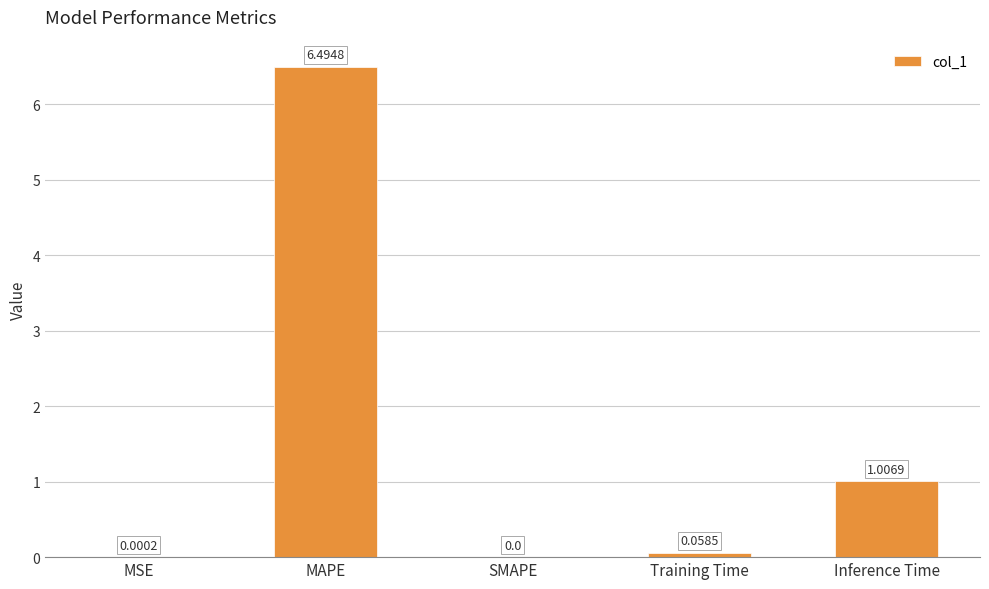

Which has a higher value, Inference Time or MAPE?

MAPE